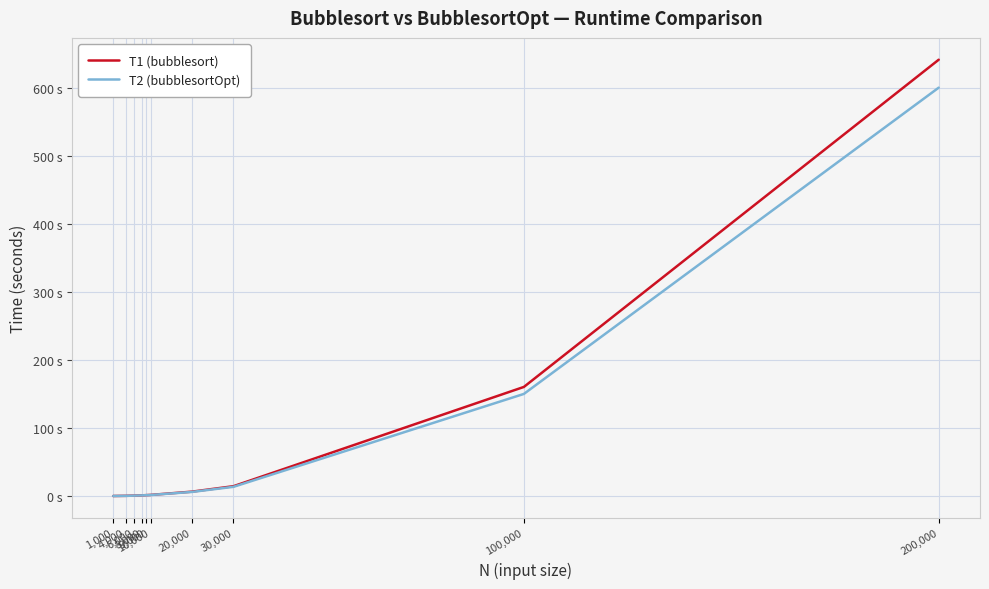

True or false: T2 (bubblesortOpt) and T1 (bubblesort) intersect in this chart.

False